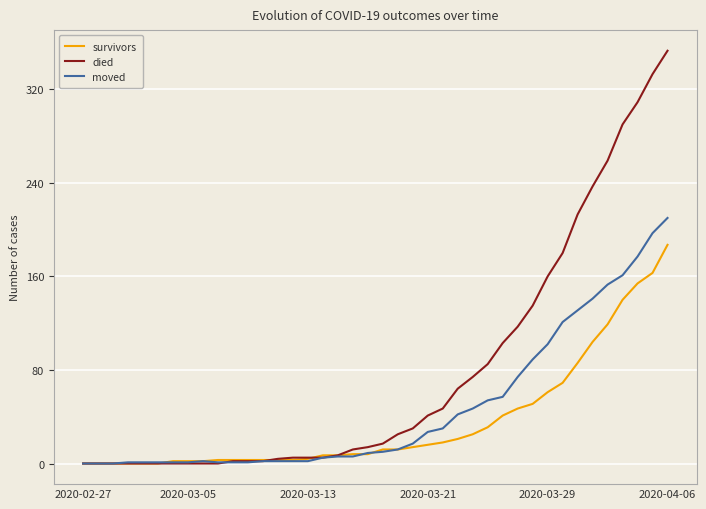

Which series has the largest range (max minus min)?

died